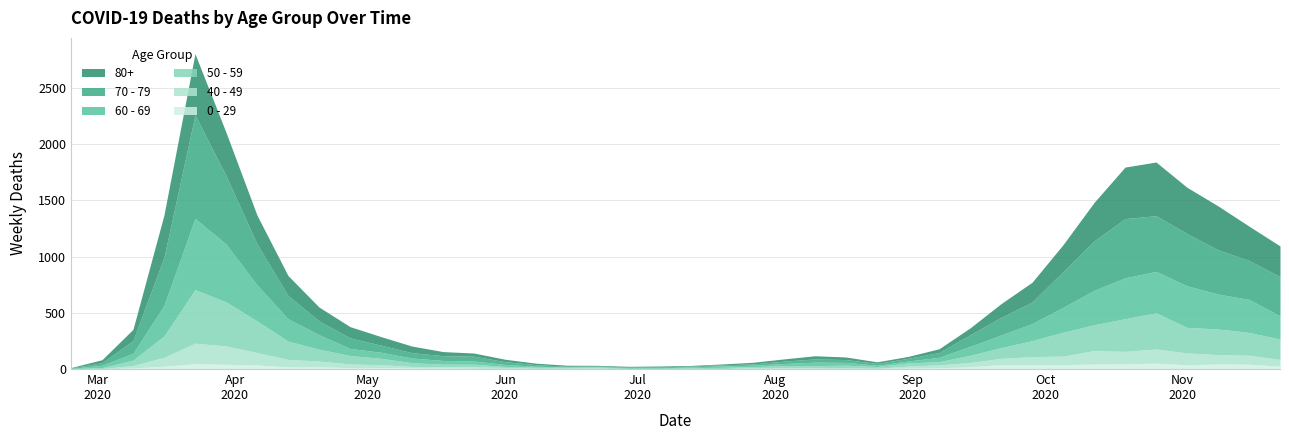

What is the difference between the second highest and minimum values in the 0 - 29 series?

47